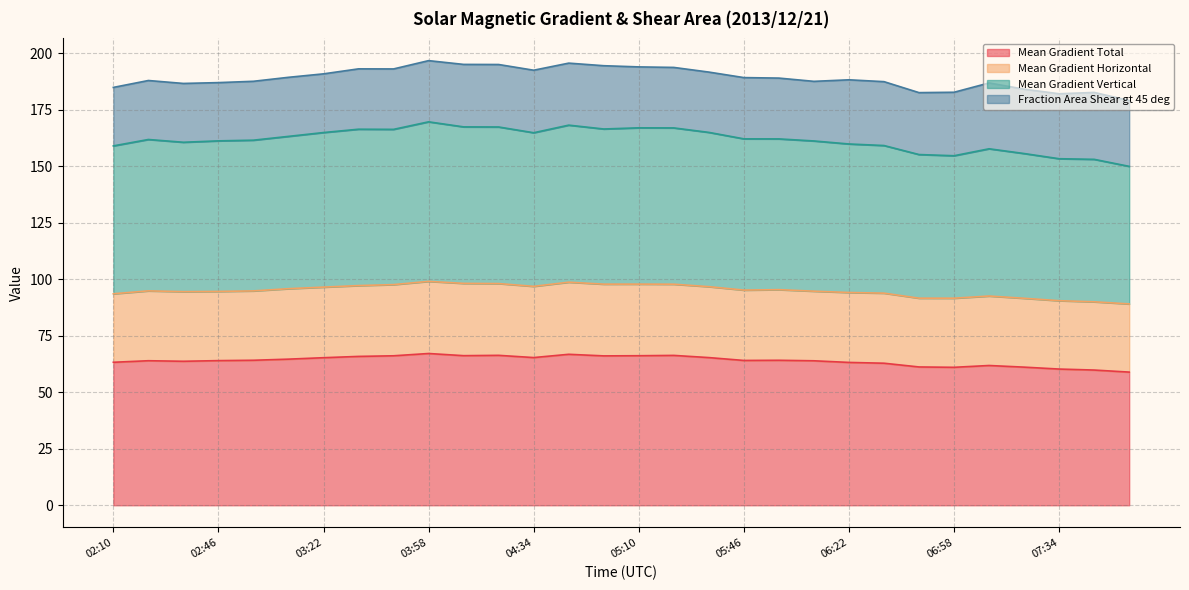

What are all the series names shown in the legend?

Mean Gradient Total, Mean Gradient Horizontal, Mean Gradient Vertical, Fraction Area Shear gt 45 deg